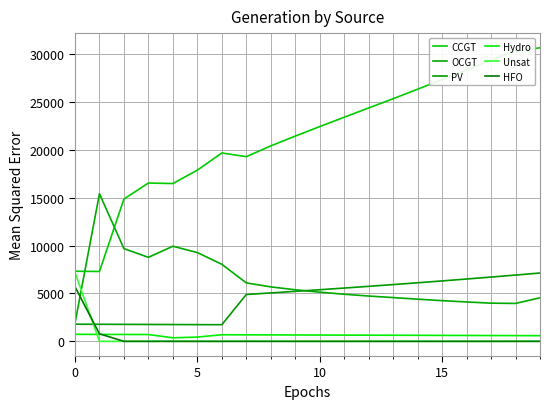

True or false: CCGT and Unsat cross at least once.

False